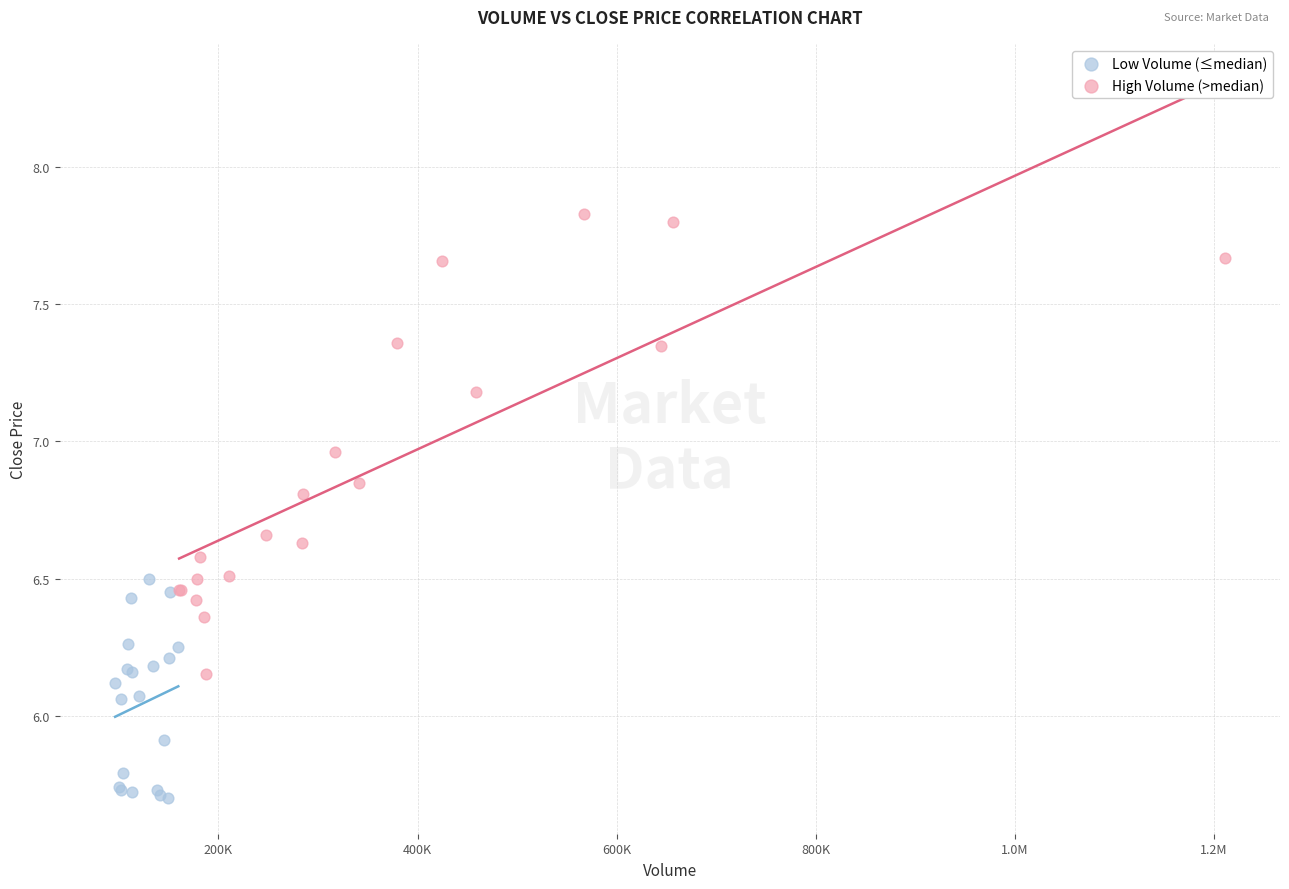

Which series has the largest Y range (max minus min)?

High Volume (>median)